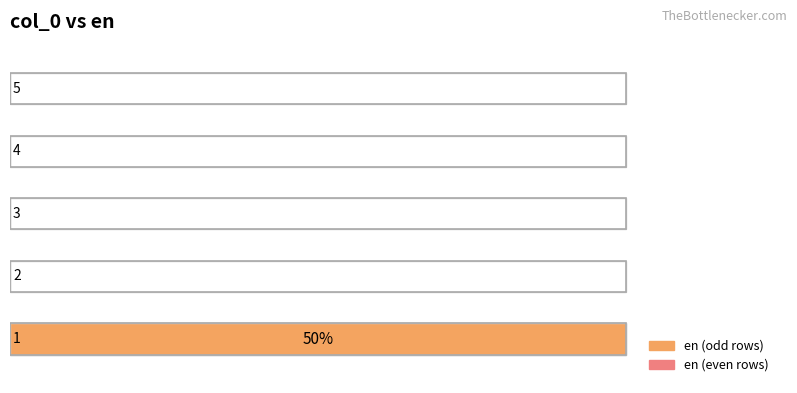

Which category has the lowest value across all series?

2